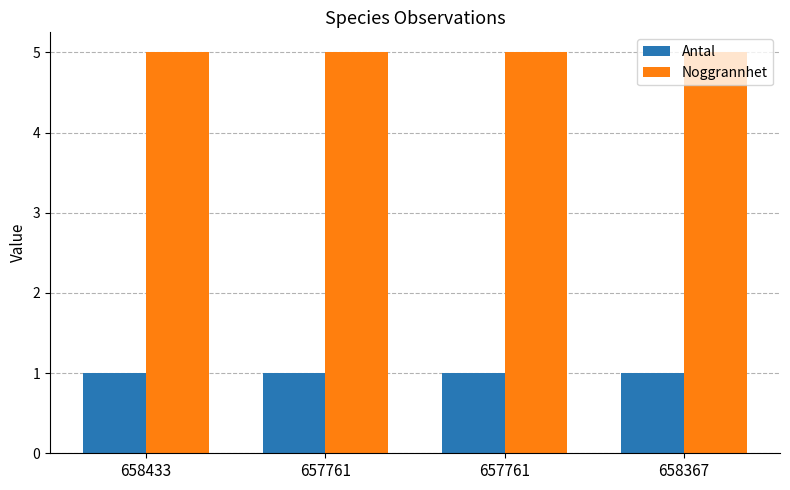

What are all the series names shown in the legend?

Antal, Noggrannhet